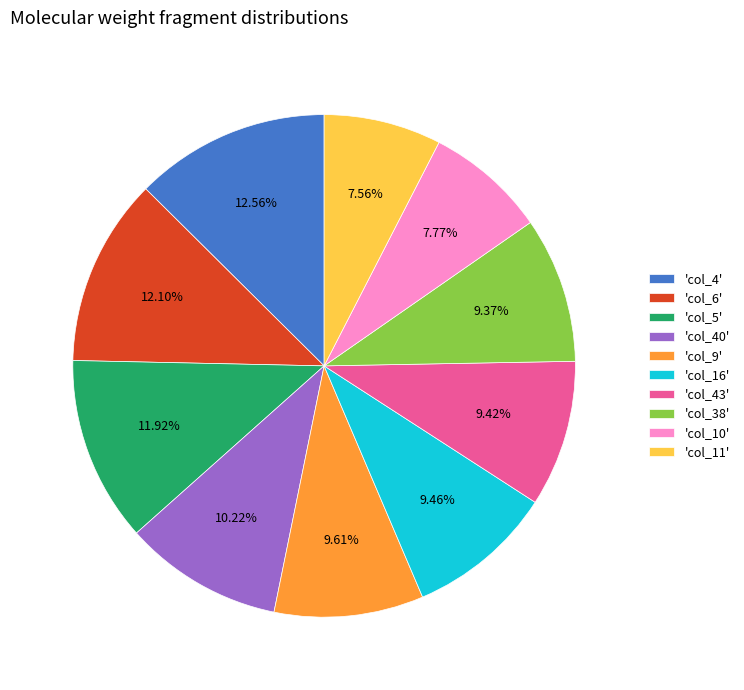

Approximately how many times larger is the value at 'col_10' compared to 'col_5'?

0.7